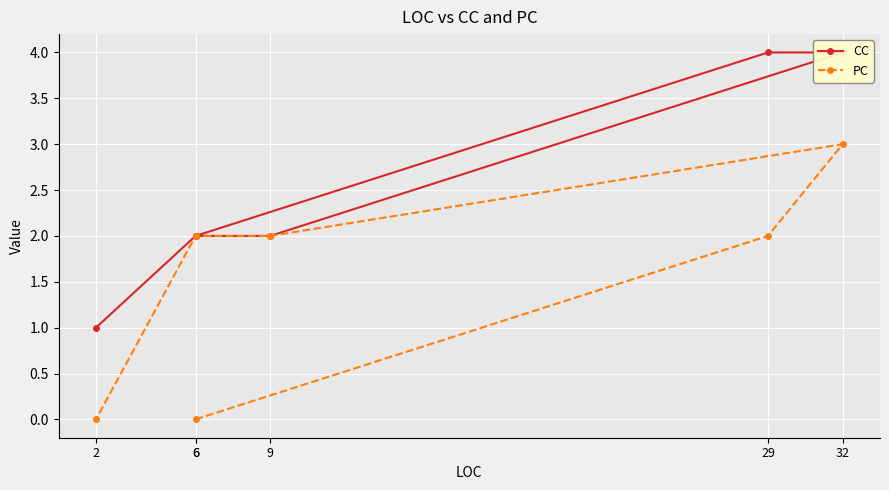

How many values in the CC series are below 2?

1